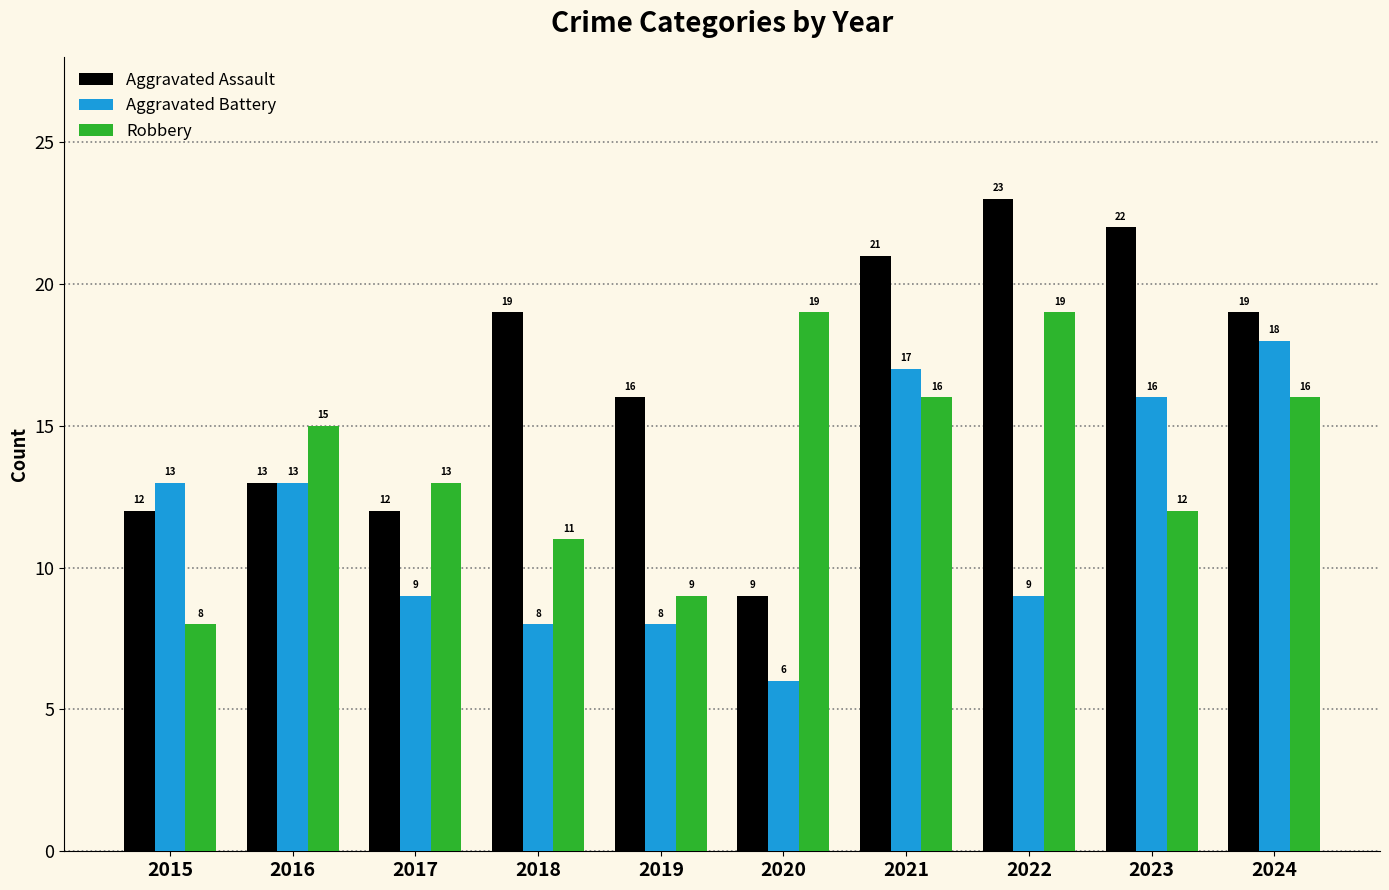

What is the total value across all series at 2024?

53